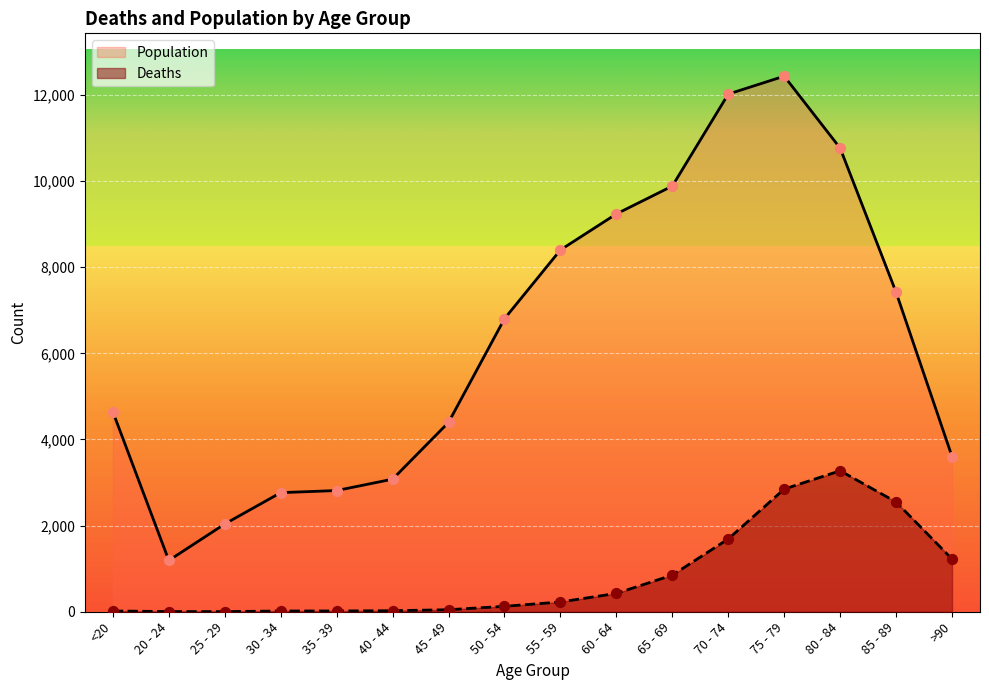

What are all the series names shown in the legend?

Population, Deaths